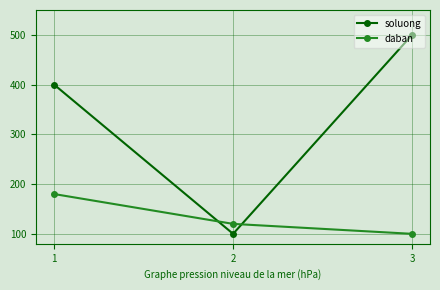

At which category is the sum across all series the highest?

3